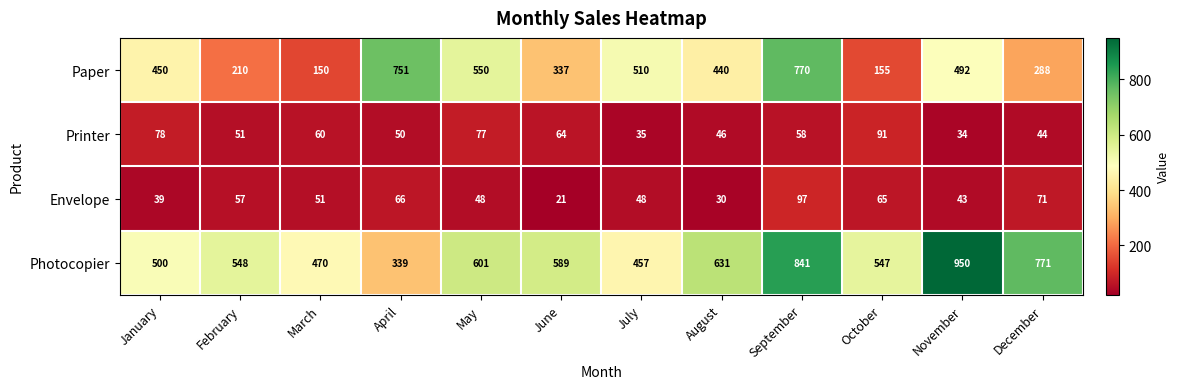

What is the spread (max minus min) of values at July?

475